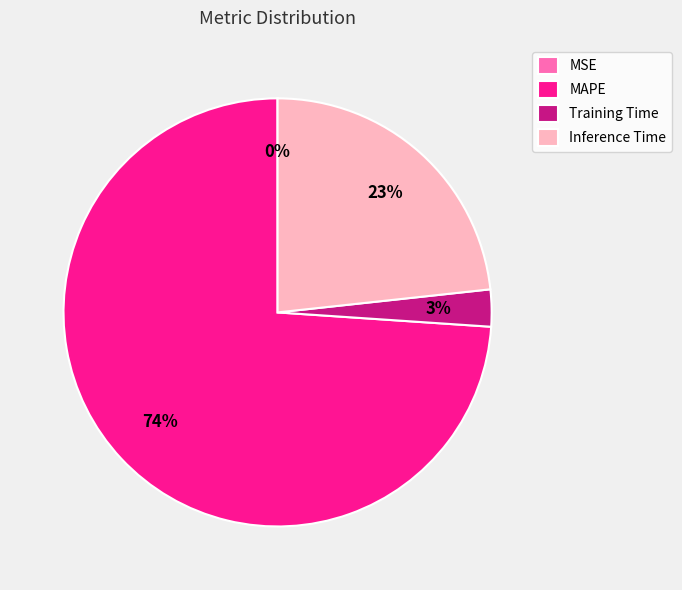

To the nearest percent, what is the difference between the largest and smallest slice percentages?

74%